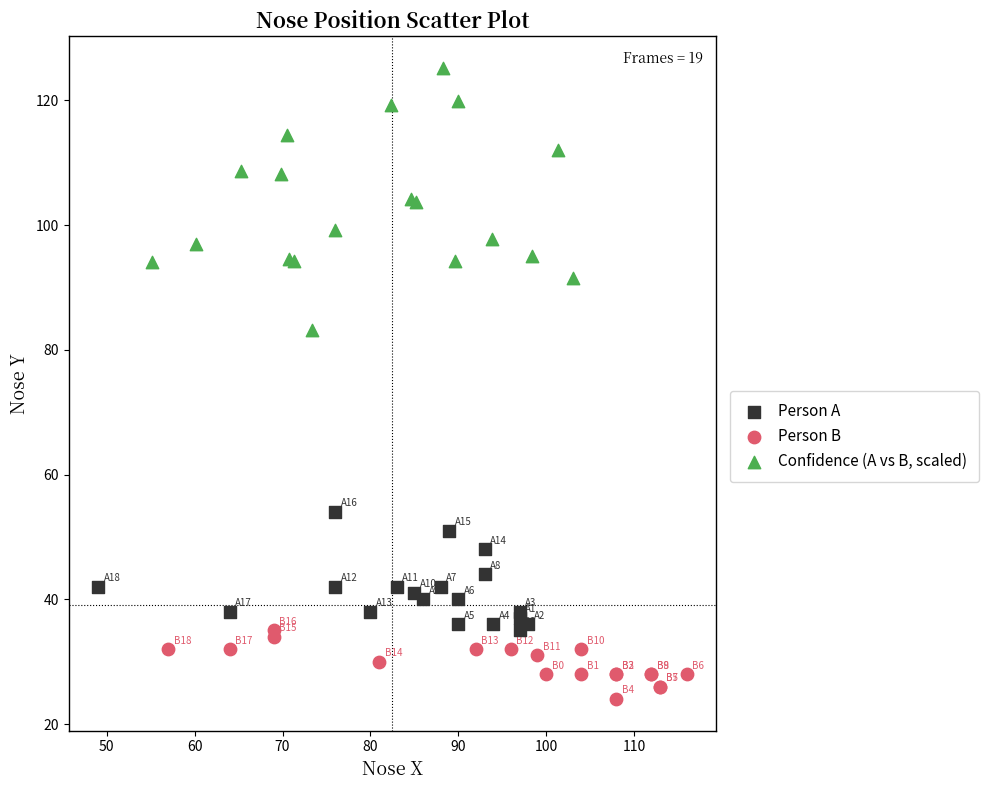

Which series contains the lowest Y value?

Person B